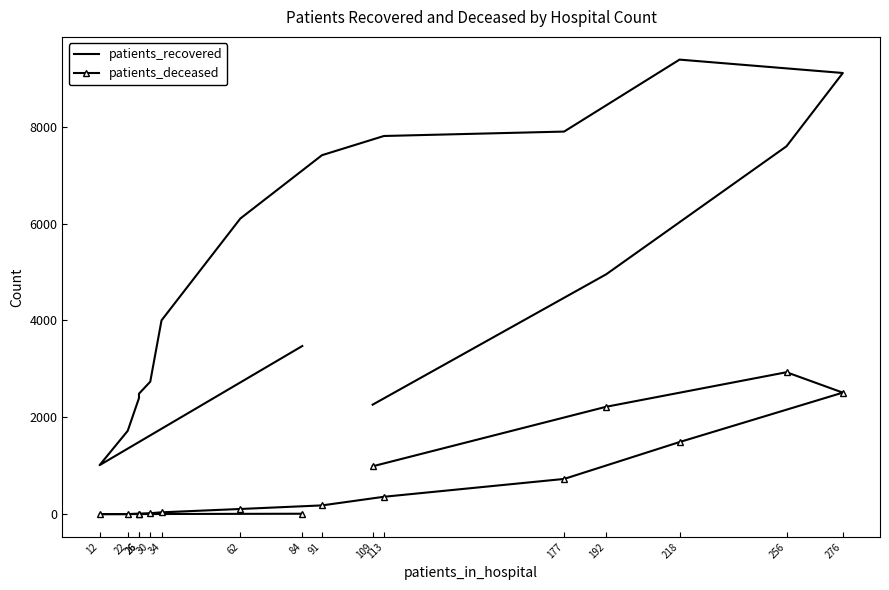

Reading right to left, transcribe all the data shown in this chart.

patients_recovered: 2262	4954	7594	9106	9382	7897	7806	7410	6103	4001	2736	2488	2398	1722	1013	3472
patients_deceased: 990	2219	2931	2510	1490	729	361	183	109	40	22	13	15	3	3	11